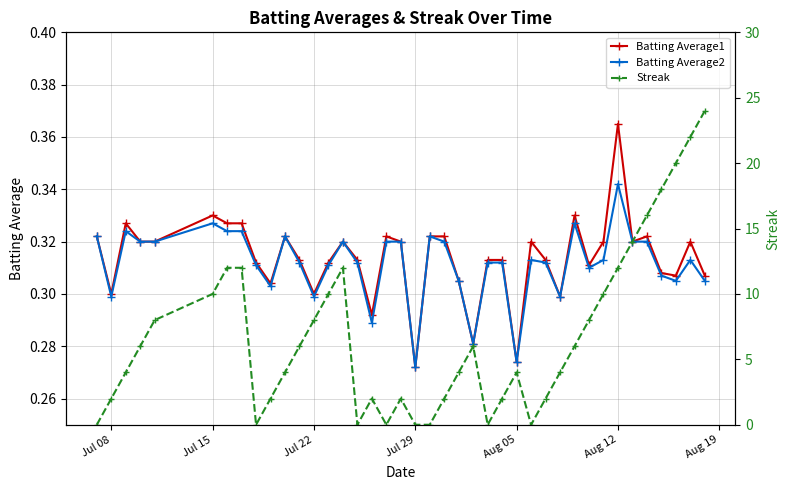

How many Batting Average1 values are between 0 and 1?

40